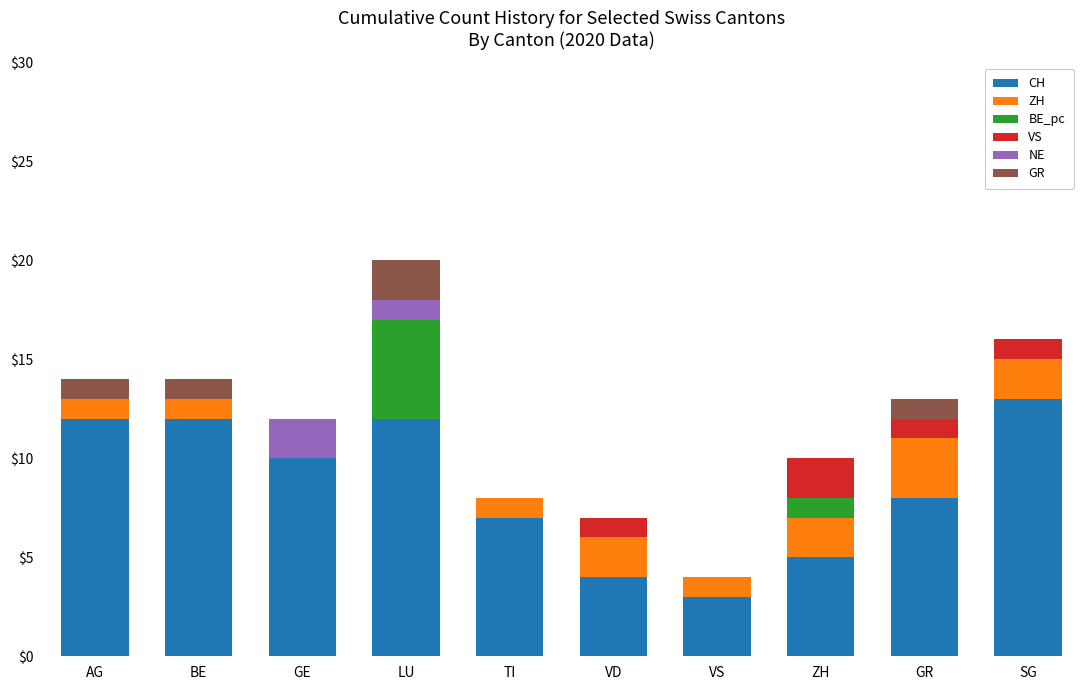

Is it true that CH equals 18 at AG?

False